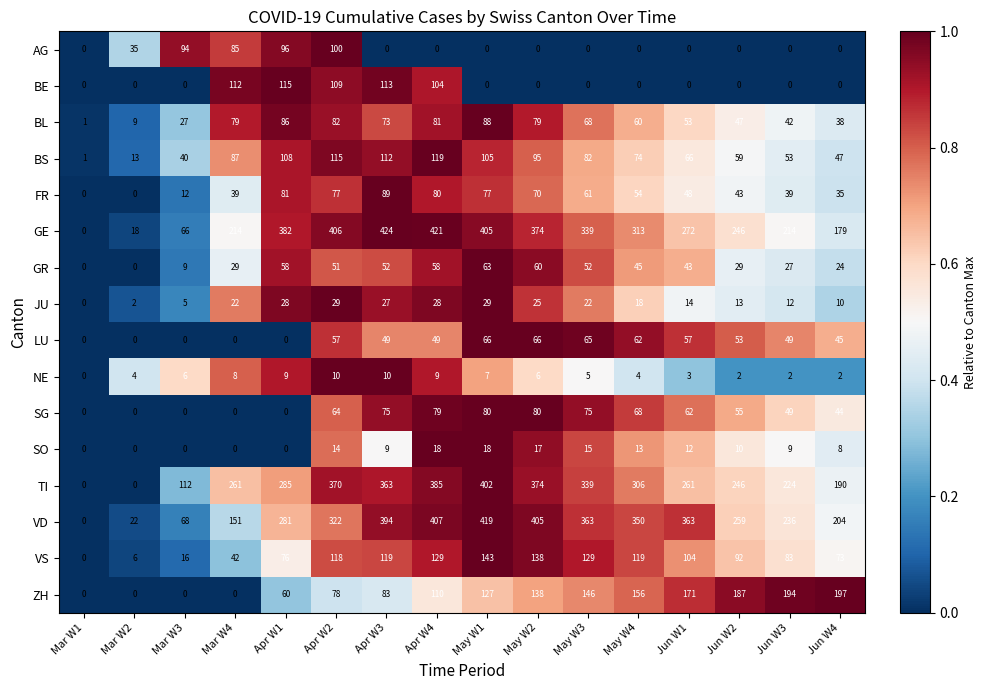

Rank the series by their maximum value, from lowest to highest.

NE, SO, JU, GR, LU, SG, BL, FR, AG, BE, BS, VS, ZH, TI, VD, GE